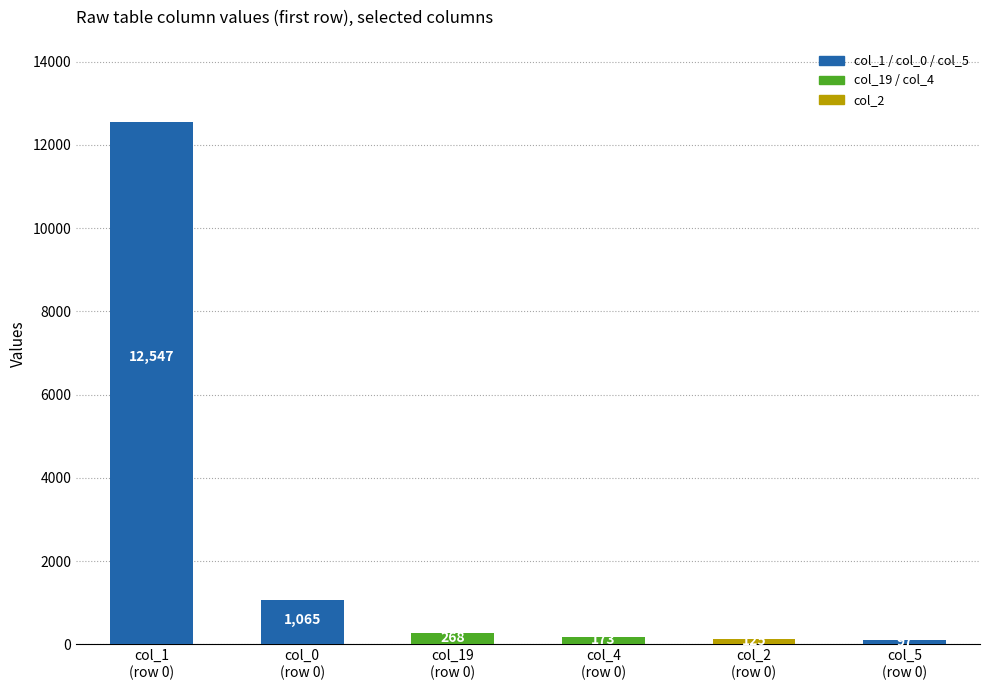

True or false: the data shows 125 at col_2
(row 0).

True